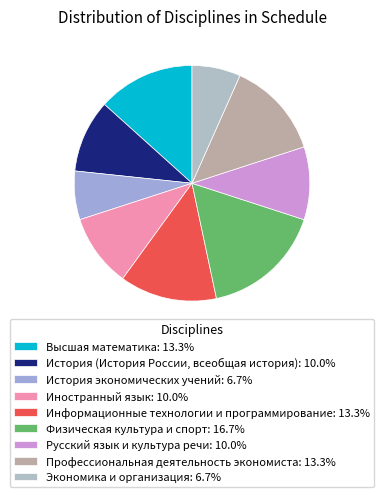

Which slice is the smallest?

История экономических учений